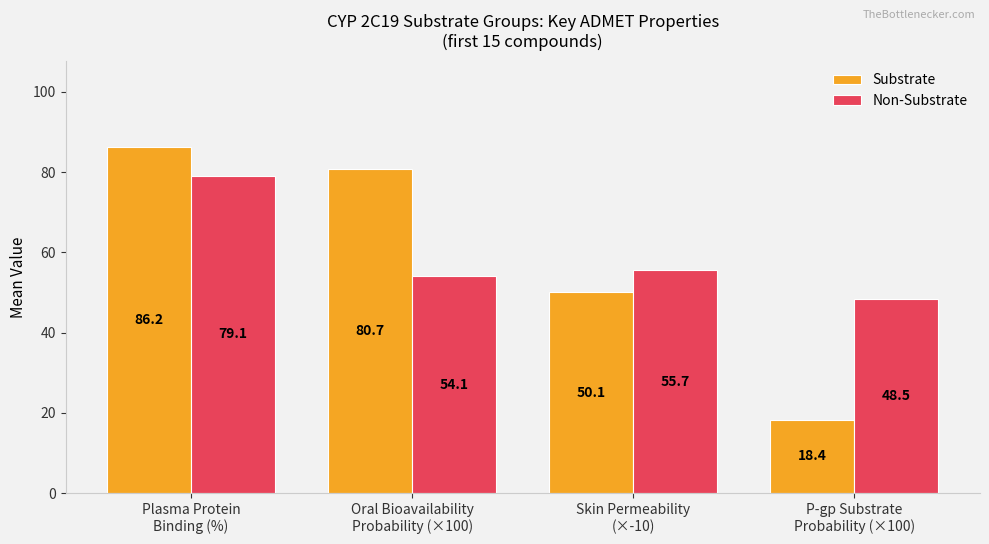

What is the sum of all Substrate values?

235.4